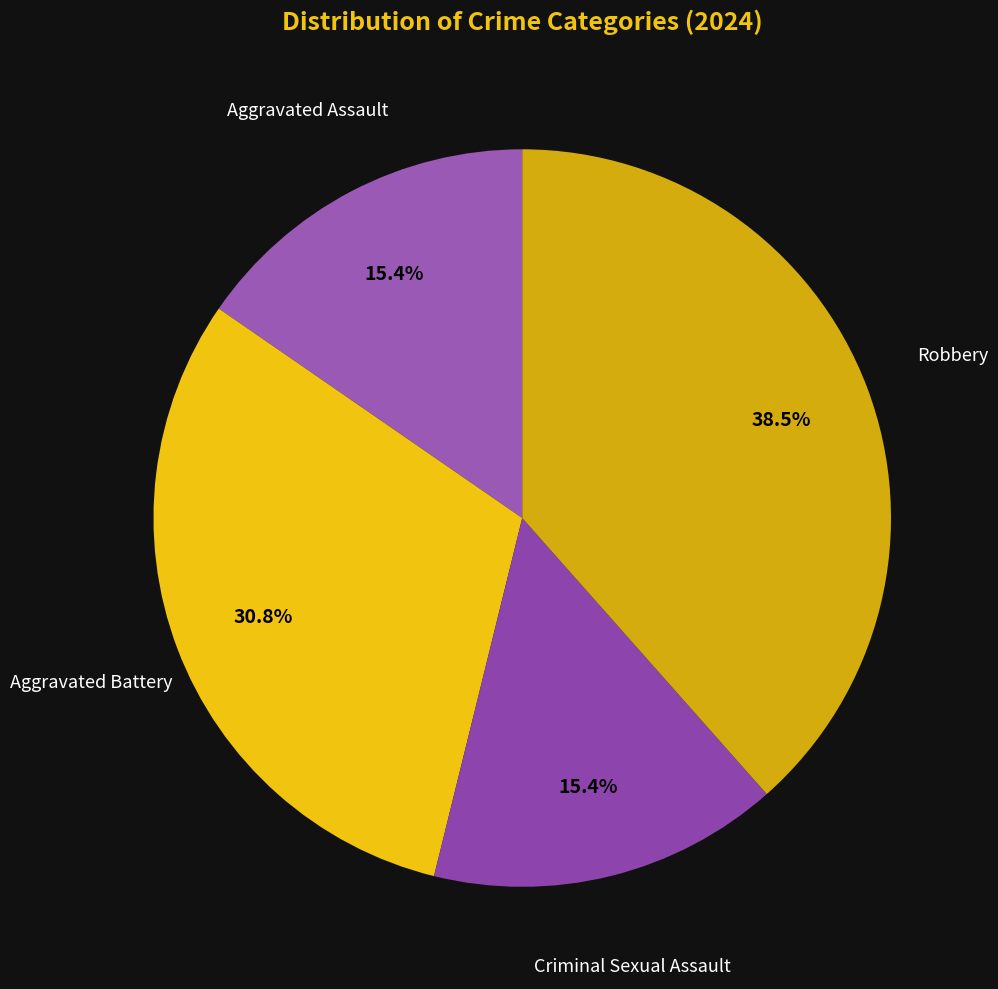

How many slices are in this pie chart?

4